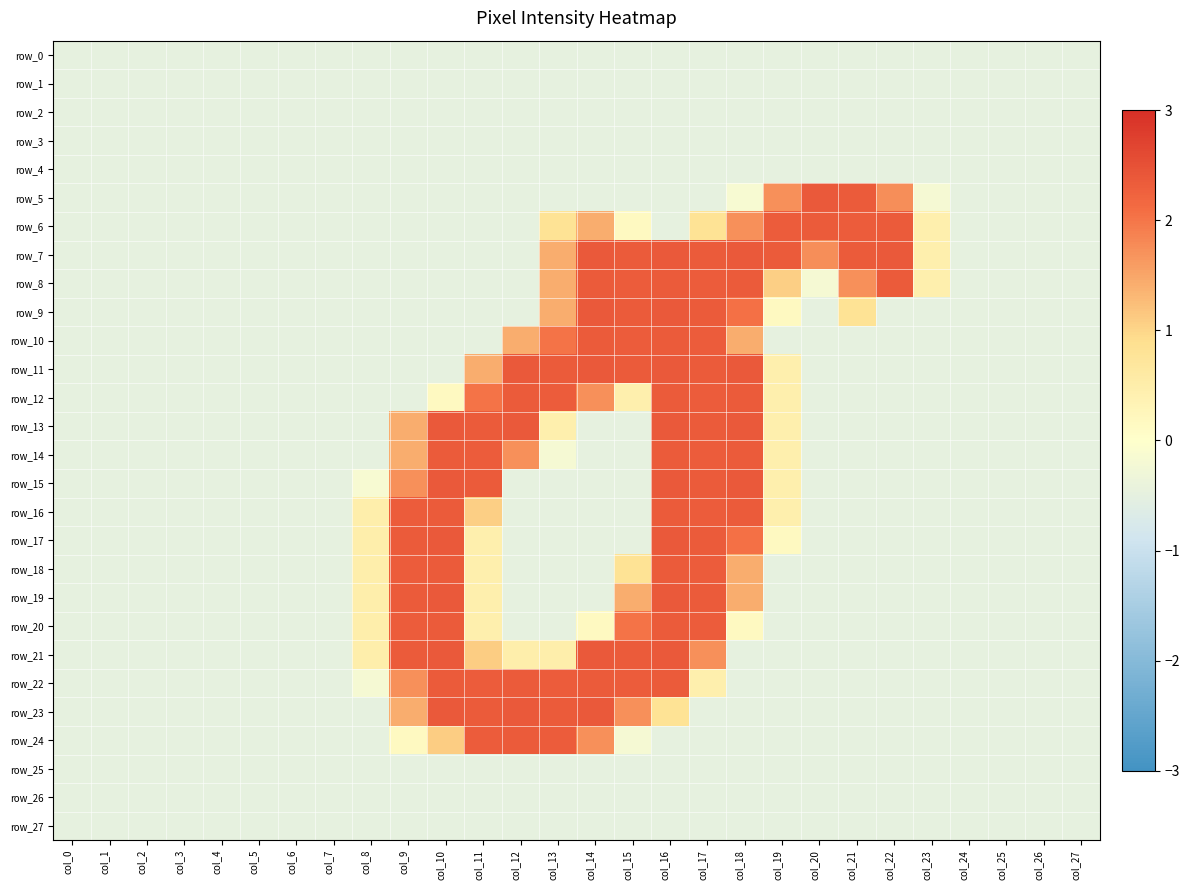

At which label does row_11 first exceed 0?

col_11